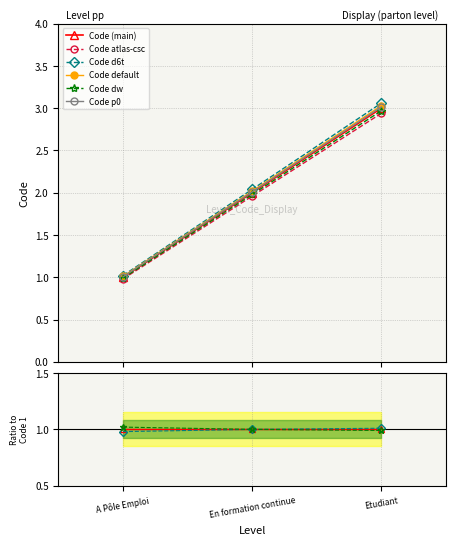

How many distinct data groups are displayed?

6